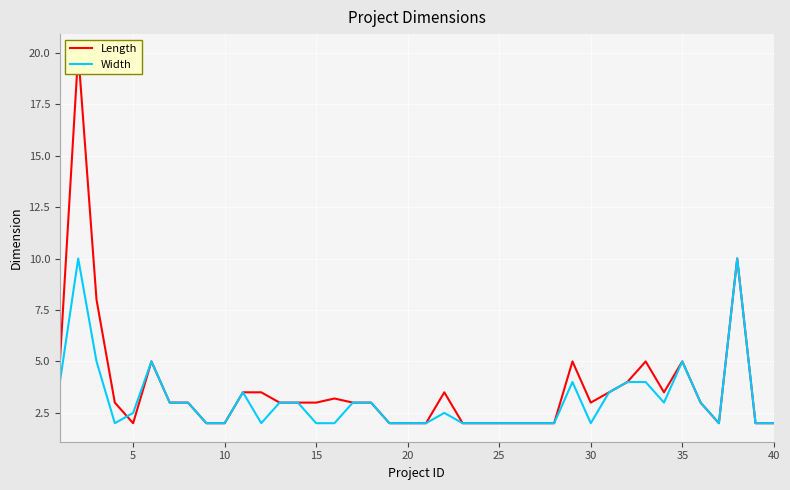

What is the minimum value for Length?

2.0